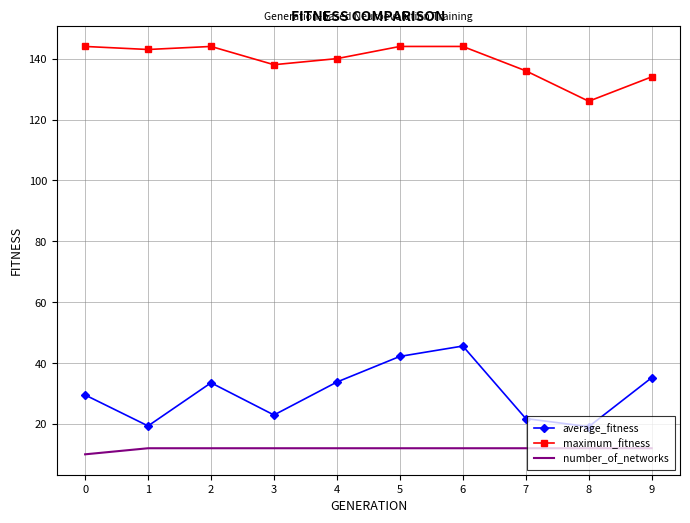

What is the difference between the average_fitness values at 6 and 8?

26.5